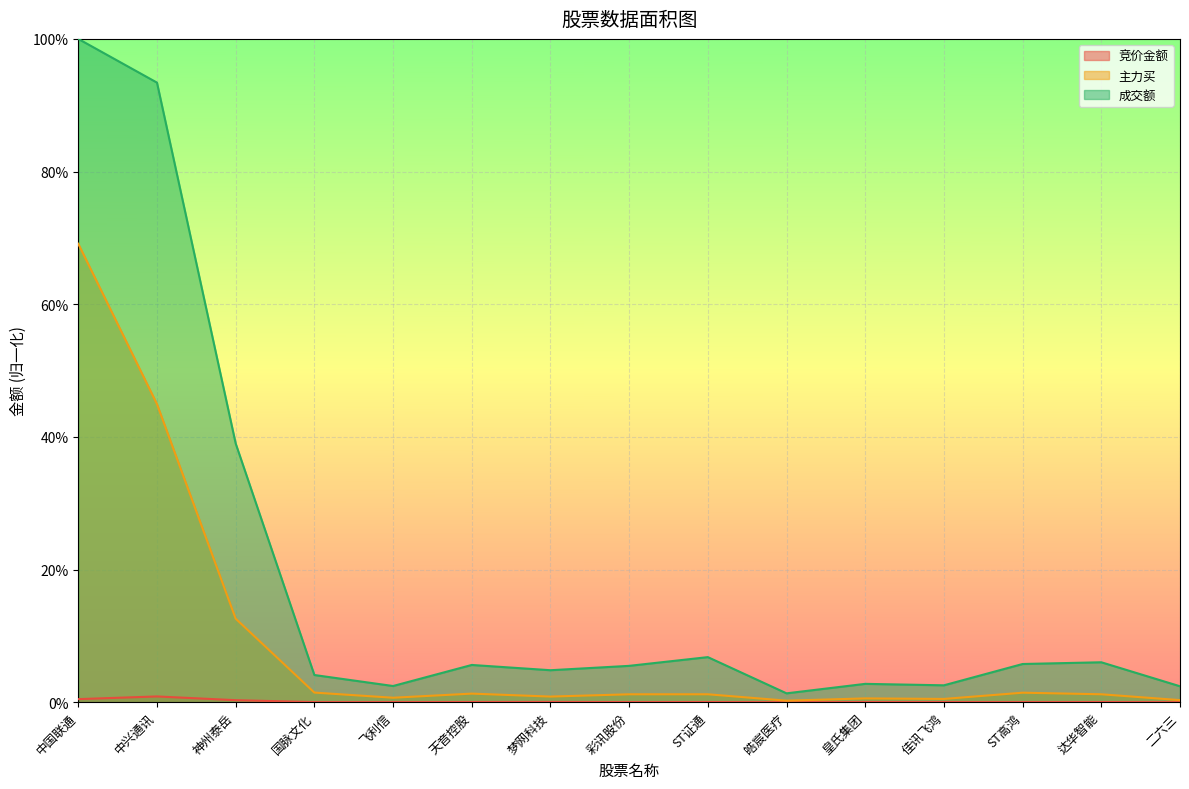

What is the total value across all series at 中兴通讯?

1.4